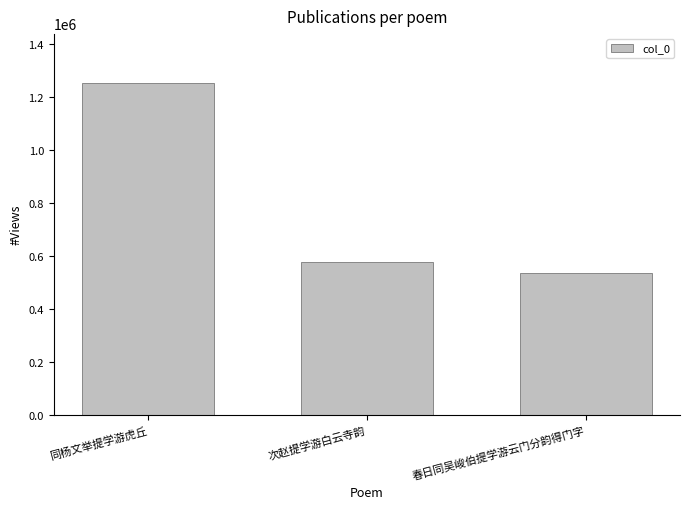

The chart shows a value of 538535 at 春日同吴峻伯提学游云门分韵得门字. True or false?

True